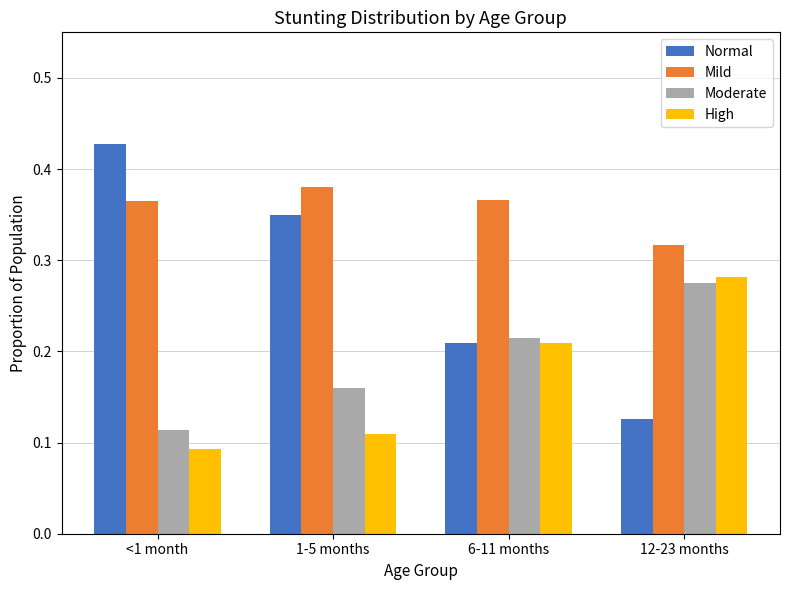

What are all the series names shown in the legend?

Normal, Mild, Moderate, High